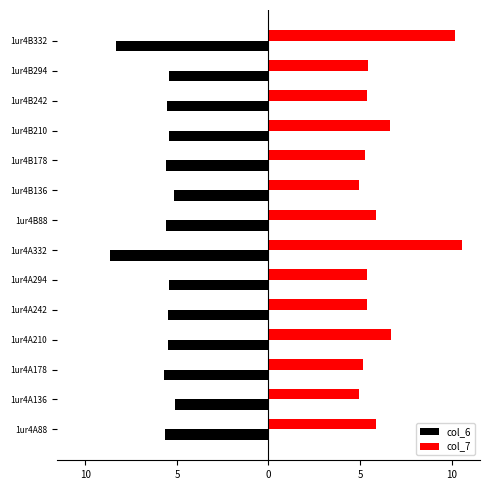

How many bars are there in total?

28